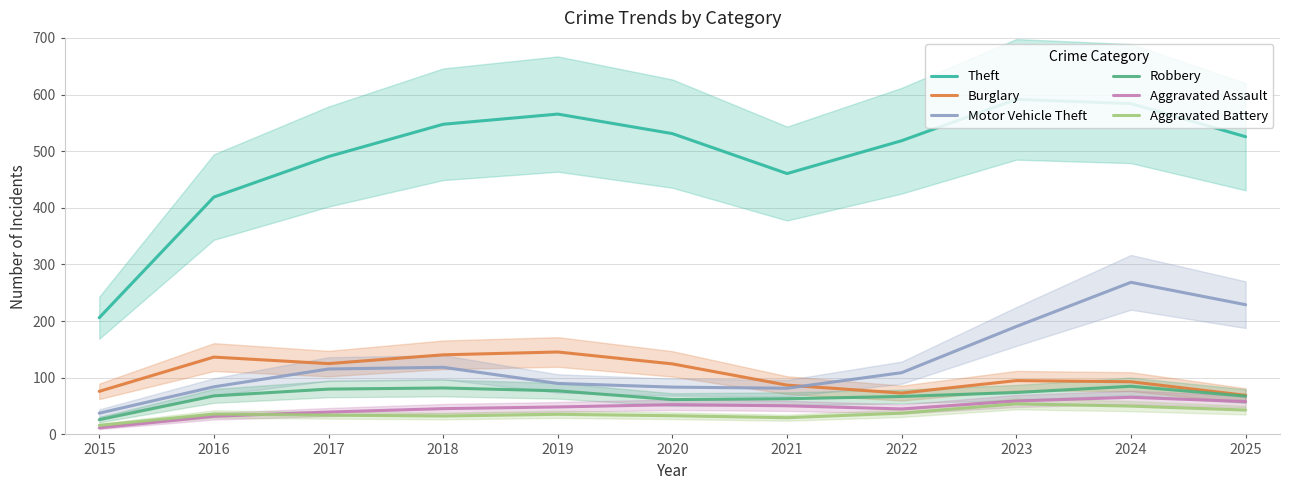

Which series has the largest total across all categories?

Theft